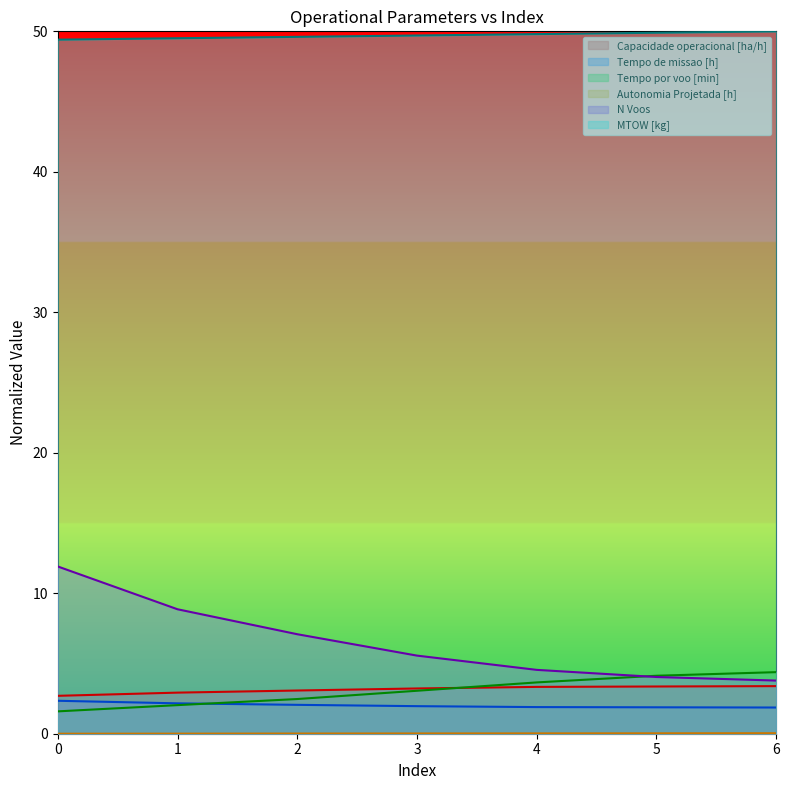

Which series has the widest spread of values?

N Voos